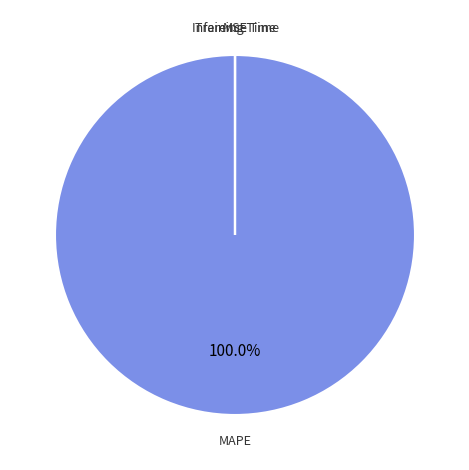

What percentage is the MAPE slice, to the nearest percent?

100%